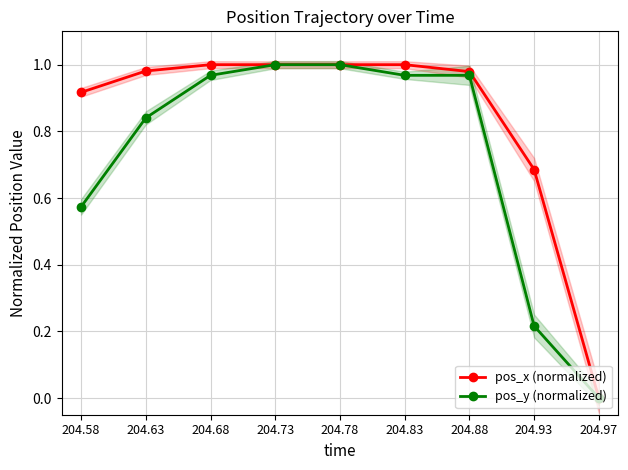

What are all the series names shown in the legend?

pos_x (normalized), pos_y (normalized)